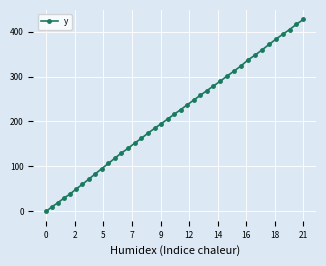

What is the difference between the maximum and minimum values?

427.2